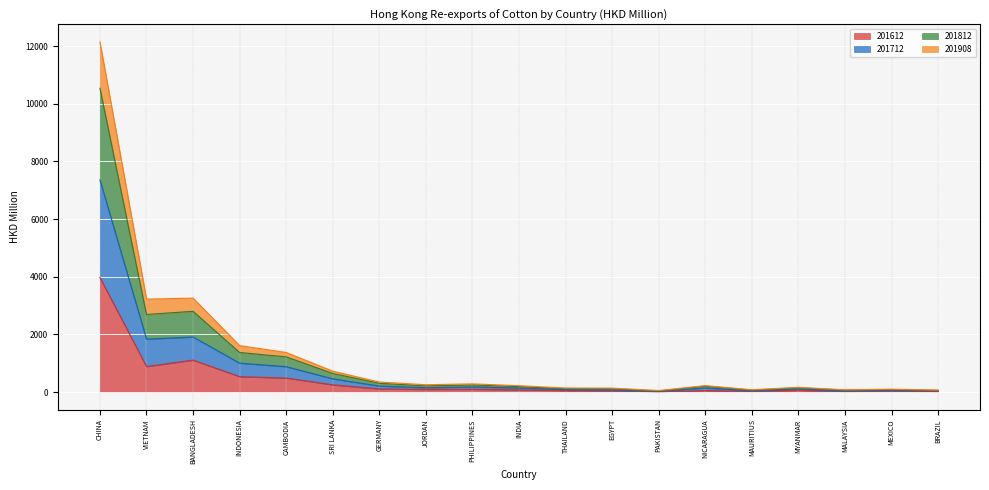

What is the label of the 18th point from the left?

MEXICO